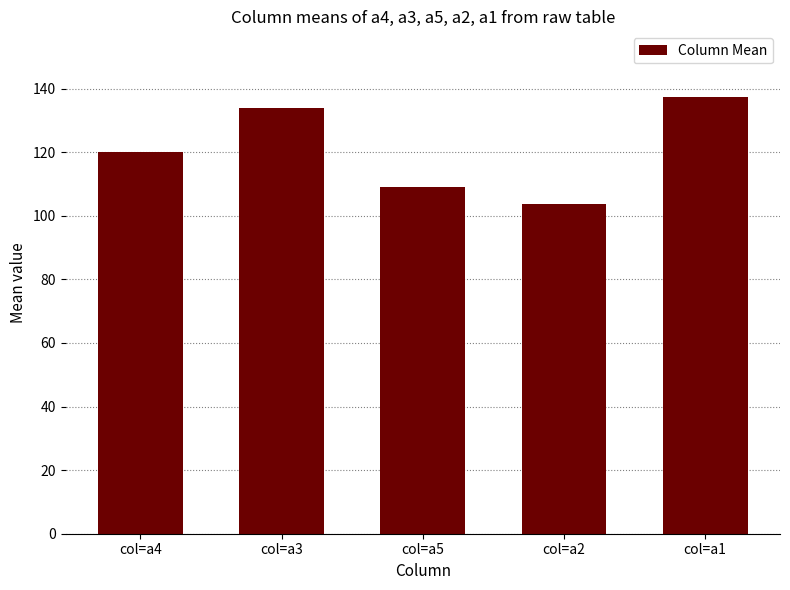

What is the maximum value shown in the chart?

137.4